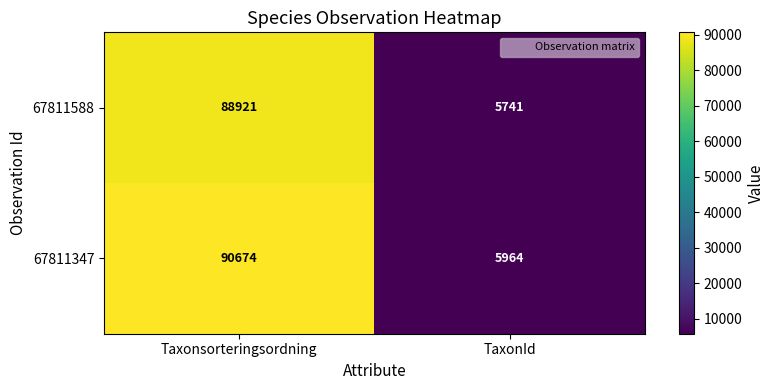

How many categories are shown in the chart?

2